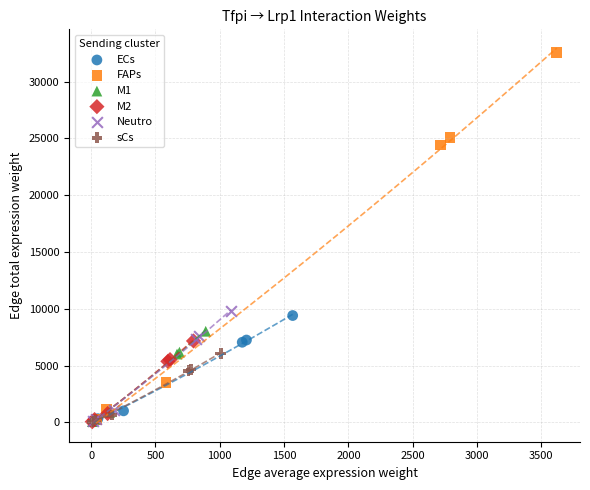

Which series reaches the maximum Y coordinate?

FAPs